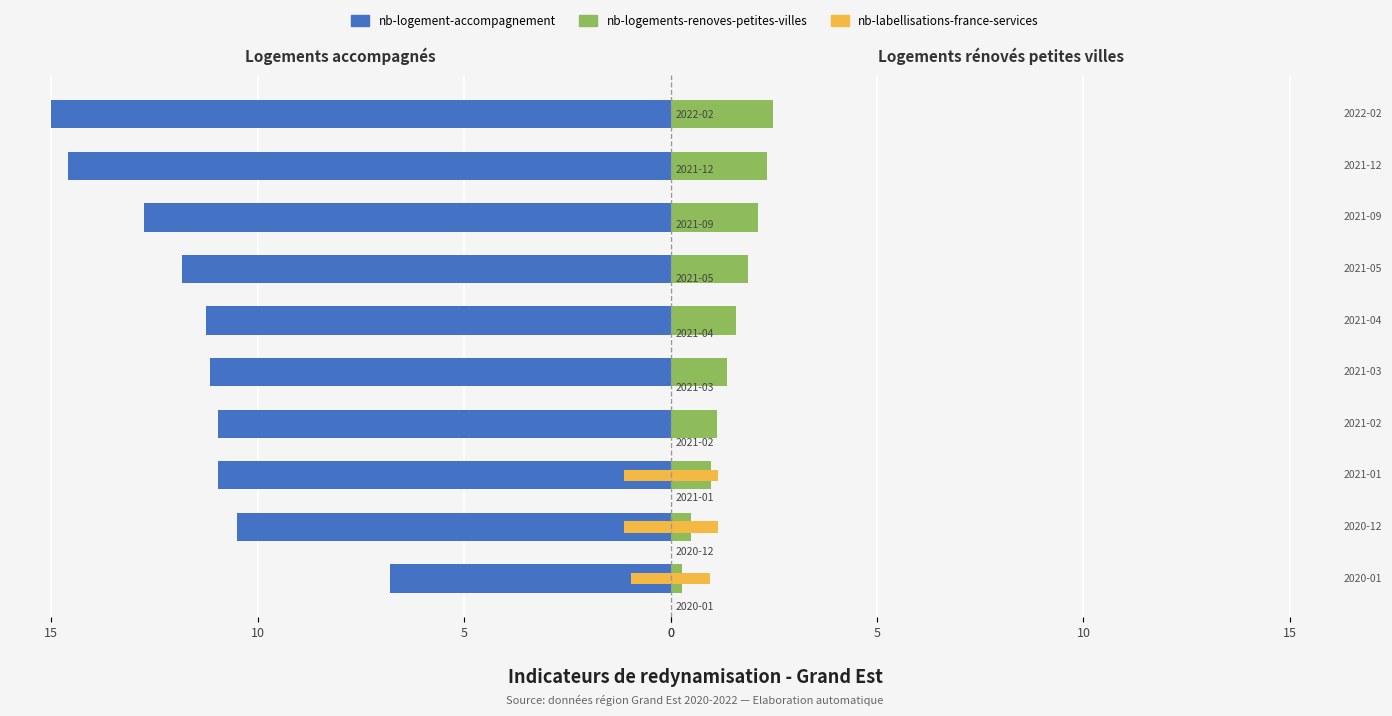

The nb-logement-accompagnement series shows -17.4 at 4. True or false?

False